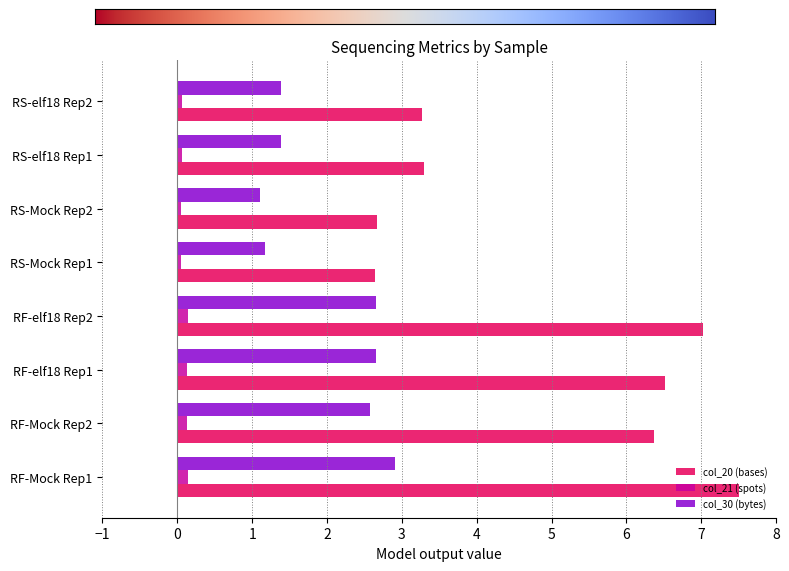

What is the average value of the col_20 (bases) series?

4.9